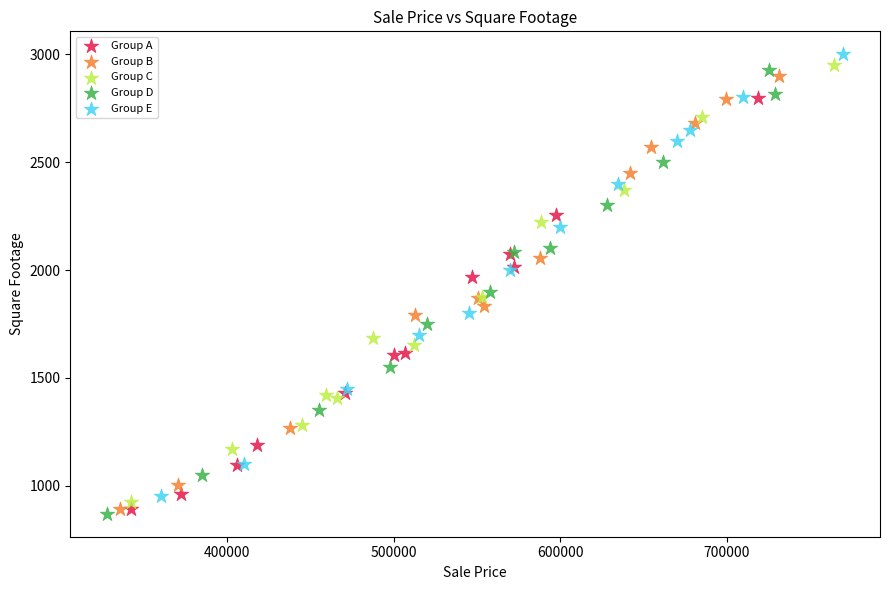

Which series contains the lowest Y value?

Group D